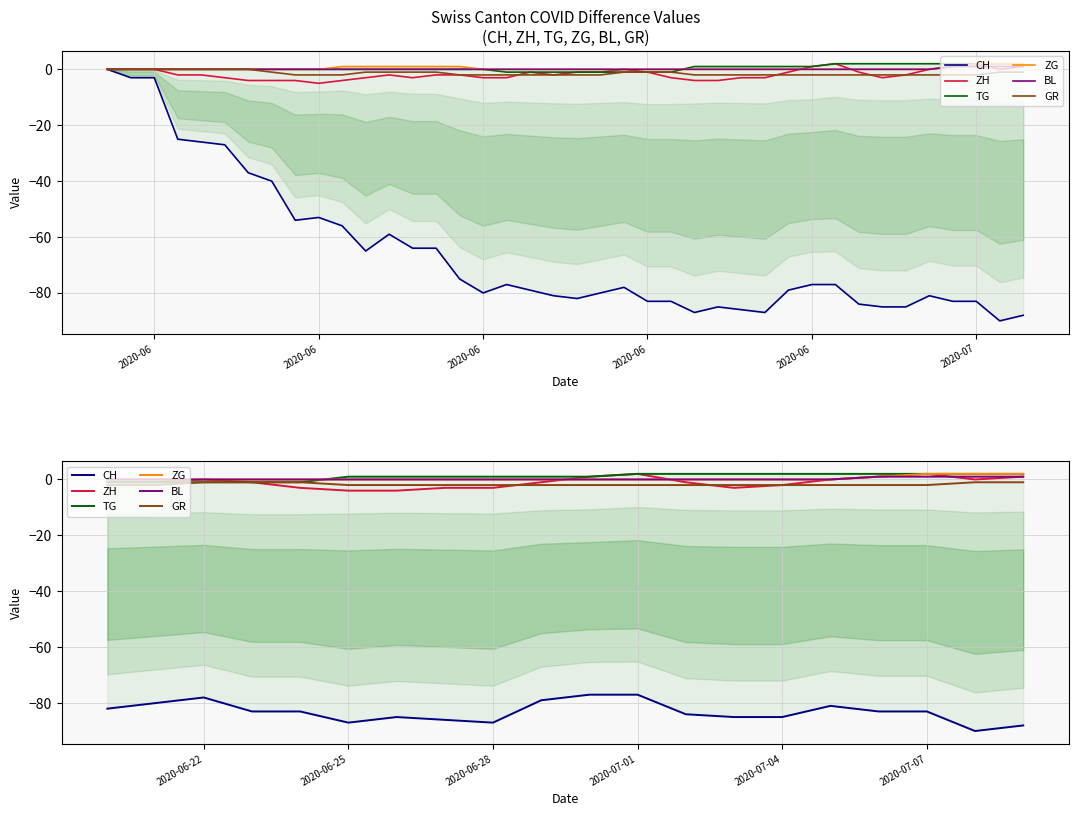

What is the average value of the ZH series?

-1